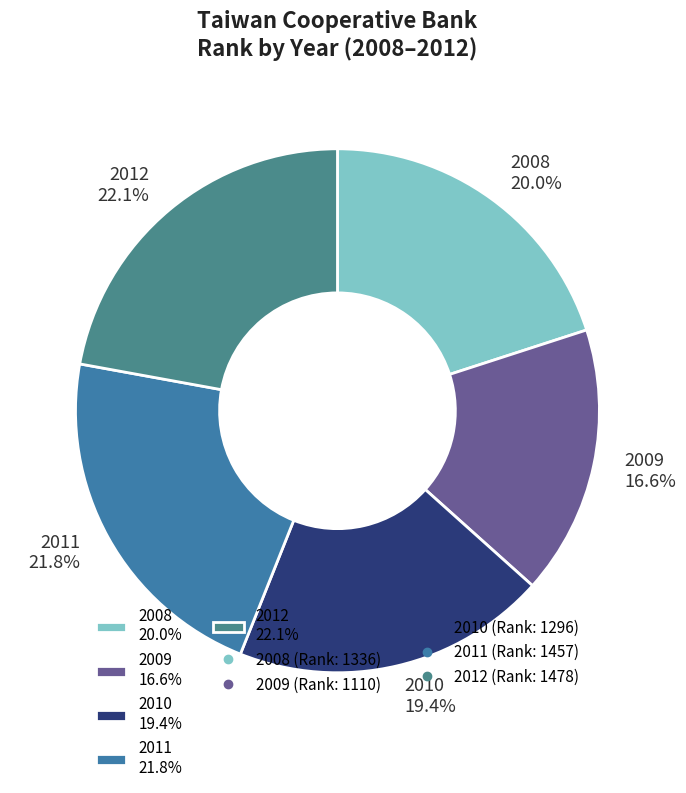

Is it true that 2012 is 12% of the pie?

False